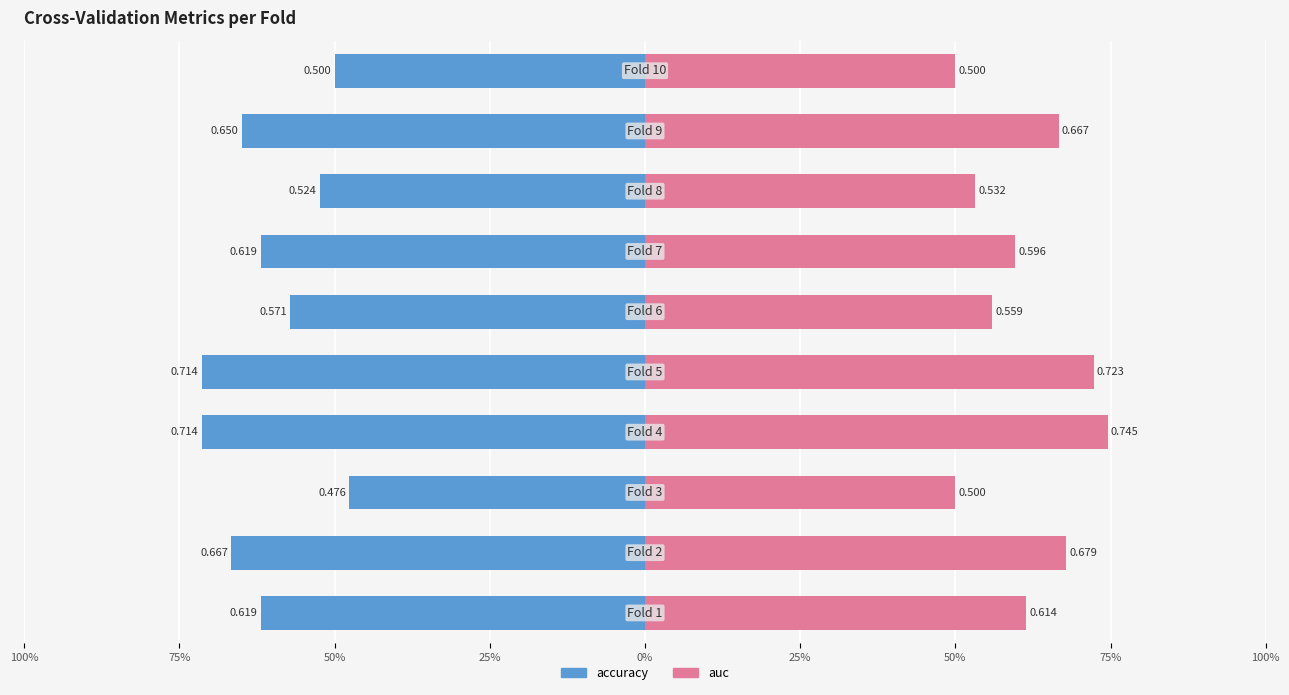

Which series has the widest spread of values?

auc